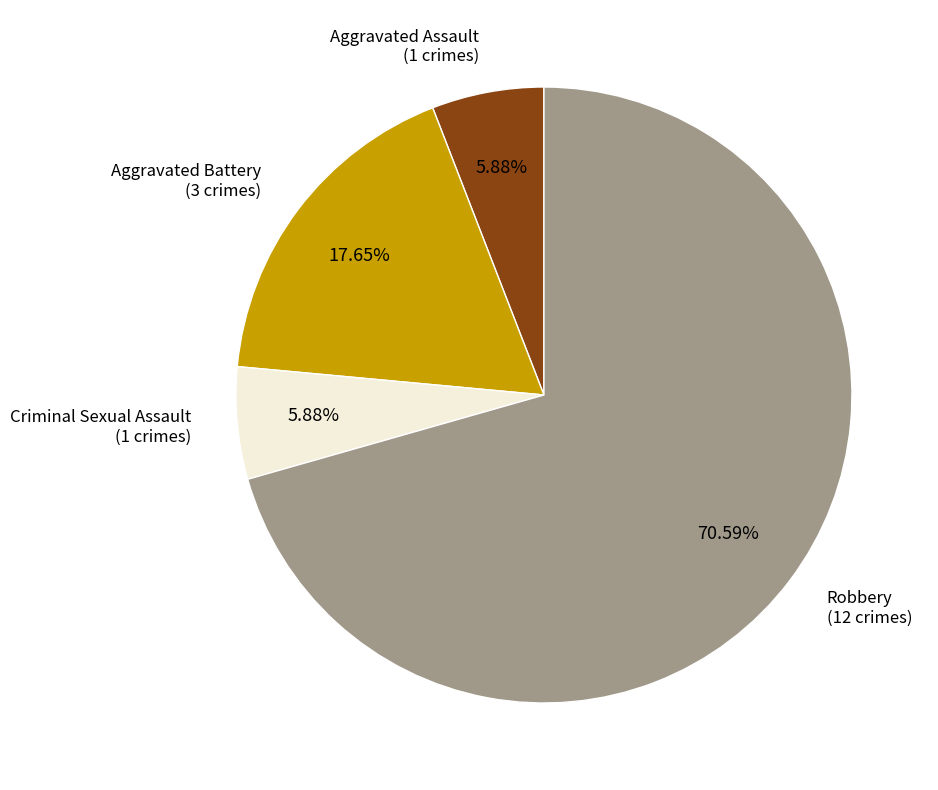

Is there a majority slice in this chart?

Yes